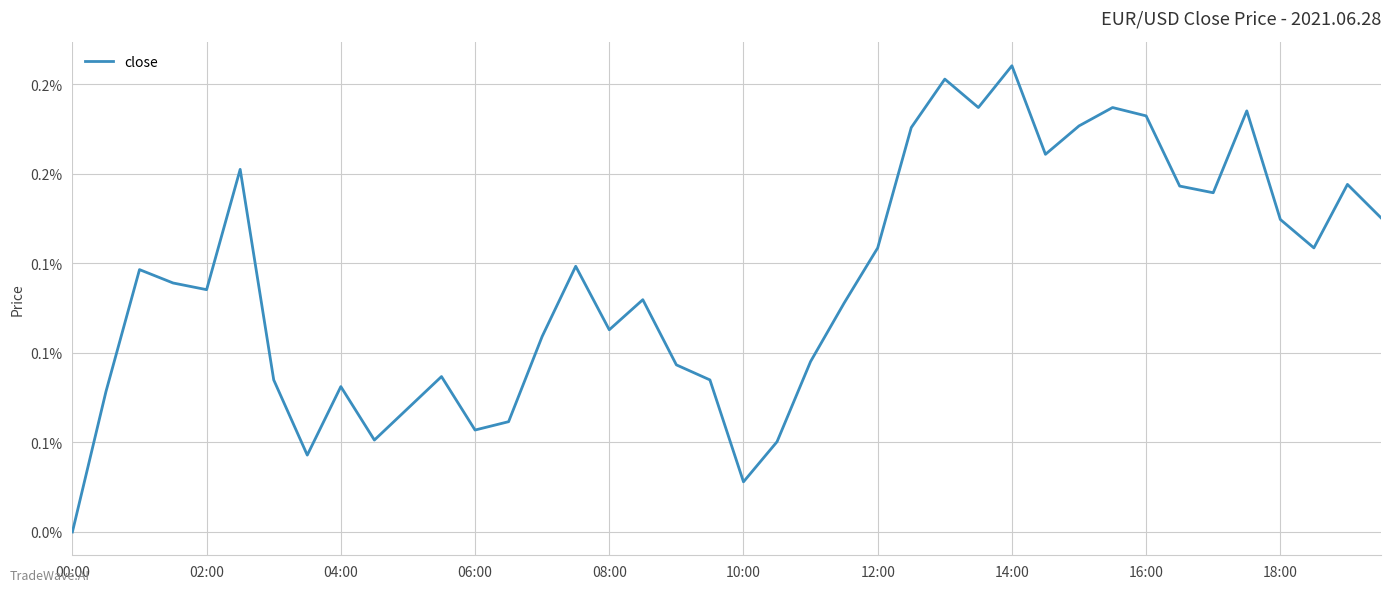

Which label corresponds to the largest value in the chart?

14:00